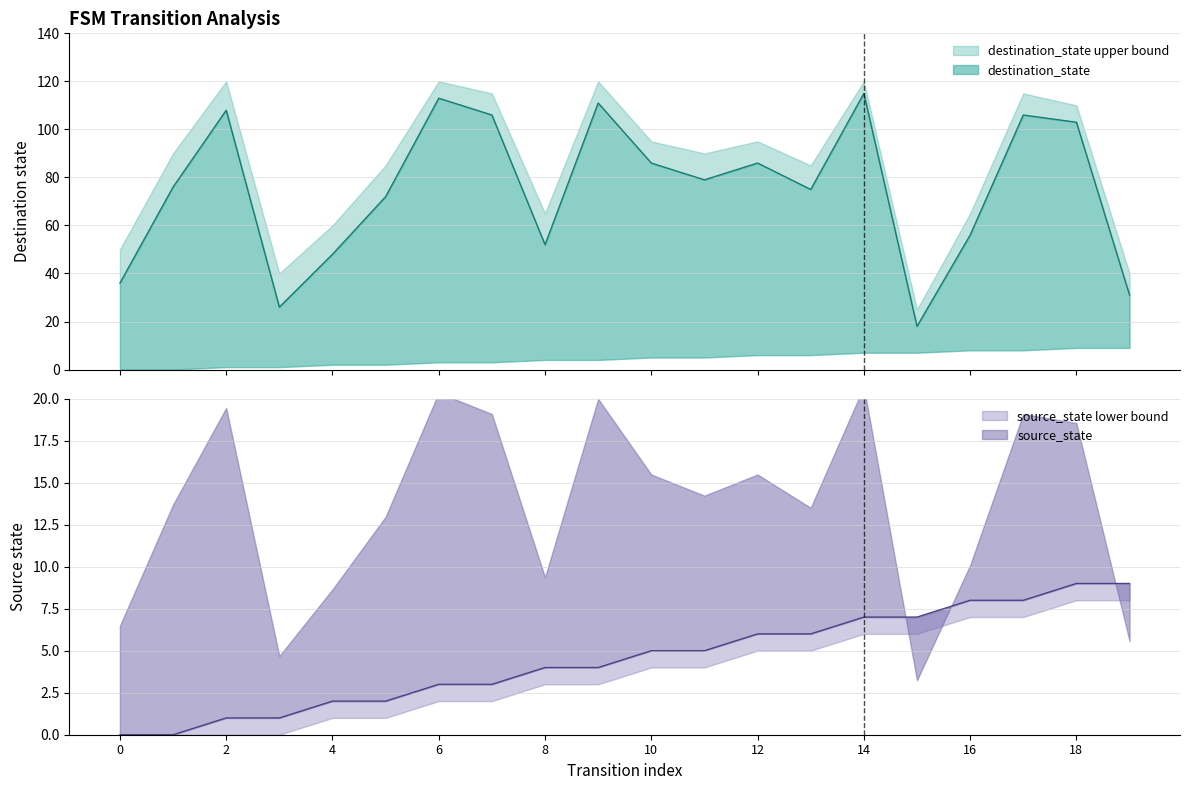

What is the difference between the second highest and second lowest values in the source_state series?

9